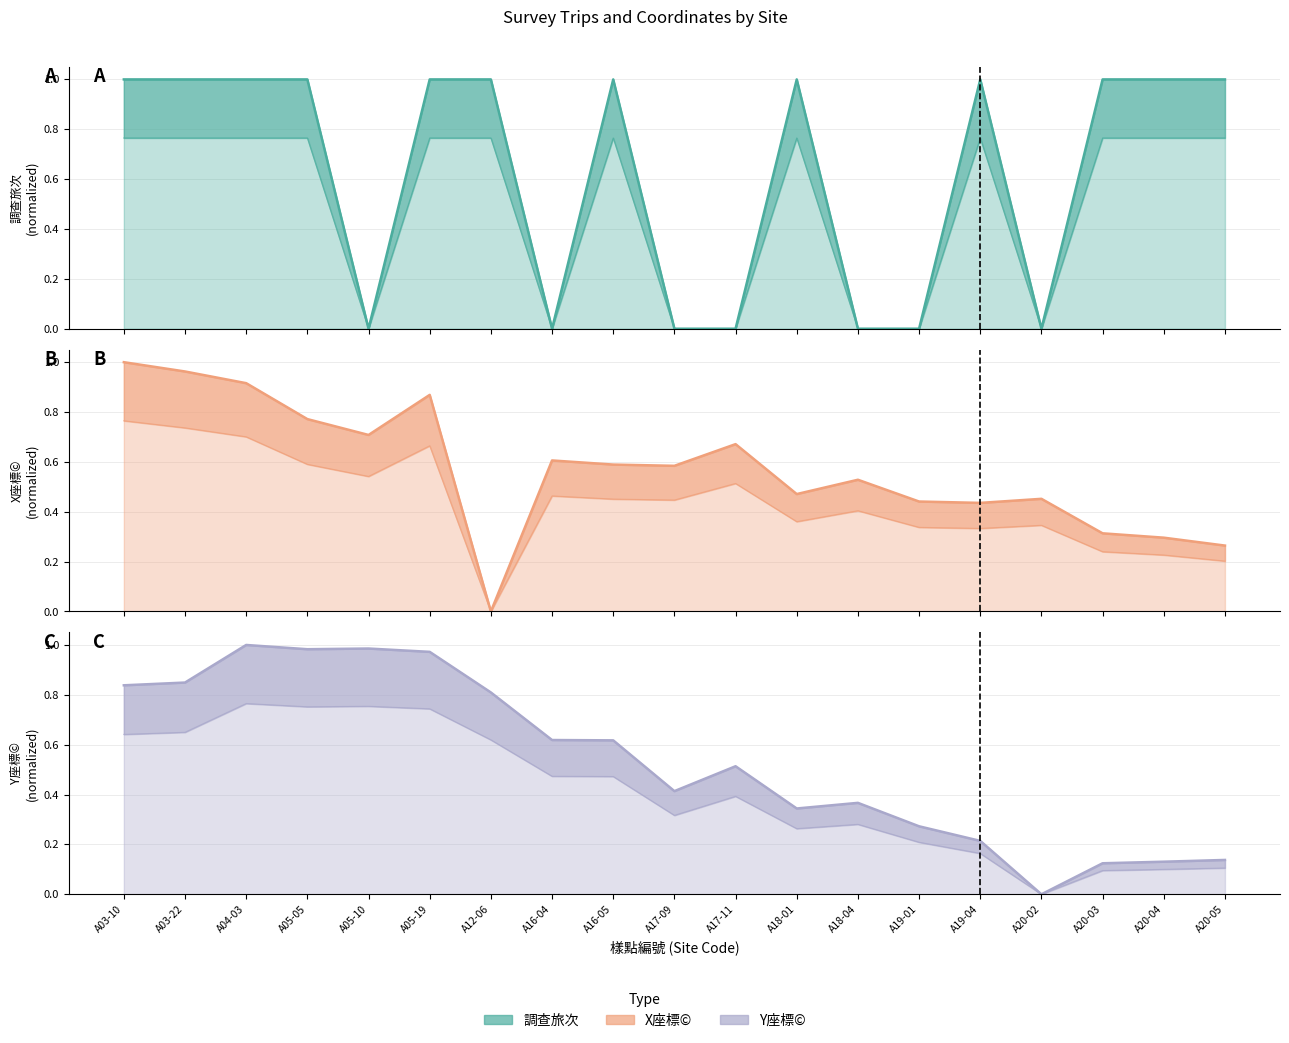

What is the value of the Y座標© point at the 11th from the left?

0.5